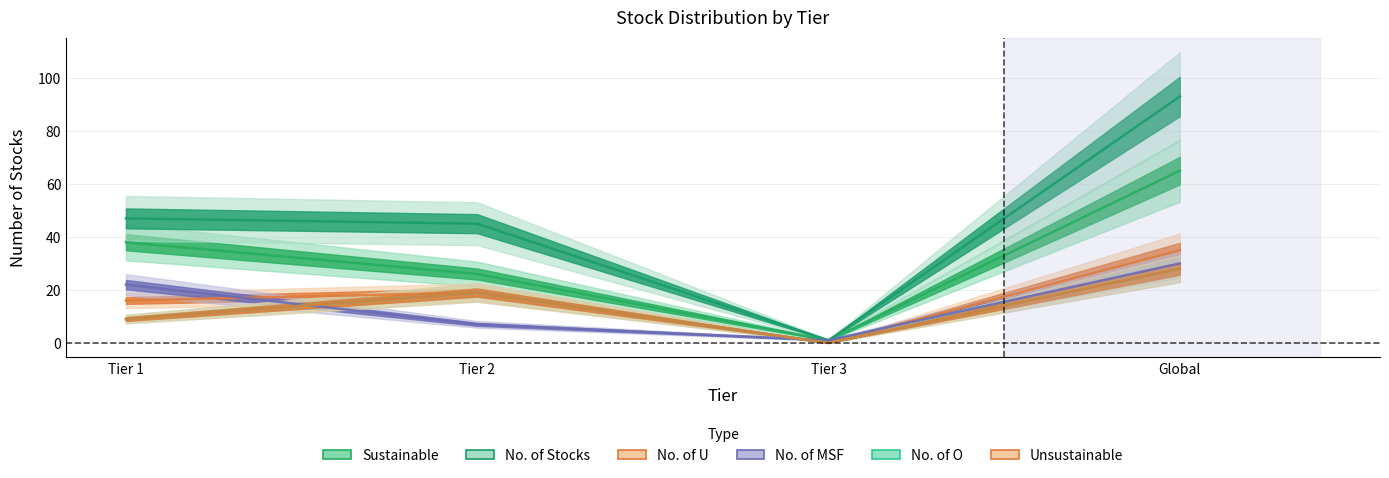

How many categories are shown in the chart?

4